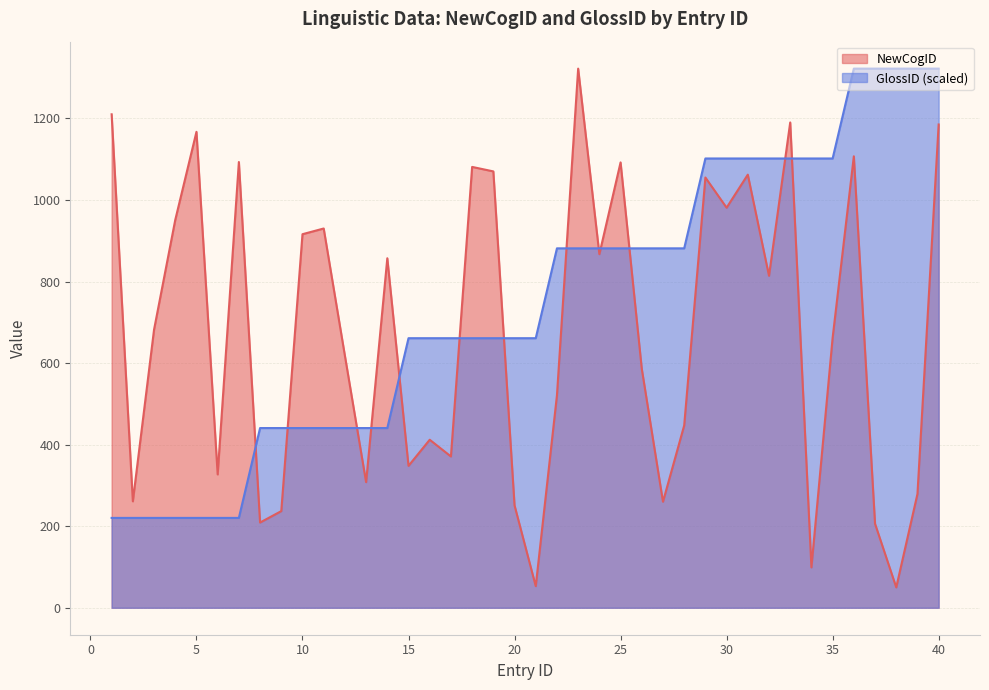

Reading left to right, list all the values displayed in this chart.

NewCogID: 1210.0	261.0	682.0	951.0	1167.0	327.0	1093.0	209.0	237.0	916.0	930.0	618.0	308.0	857.0	348.0	412.0	371.0	1081.0	1070.0	251.0	53.0	521.0	1322.0	867.0	1092.0	586.0	260.0	447.0	1055.0	981.0	1062.0	814.0	1190.0	99.0	662.0	1107.0	206.0	50.0	279.0	1185.0
GlossID: 220.3	220.3	220.3	220.3	220.3	220.3	220.3	440.7	440.7	440.7	440.7	440.7	440.7	440.7	661.0	661.0	661.0	661.0	661.0	661.0	661.0	881.3	881.3	881.3	881.3	881.3	881.3	881.3	1101.7	1101.7	1101.7	1101.7	1101.7	1101.7	1101.7	1322.0	1322.0	1322.0	1322.0	1322.0